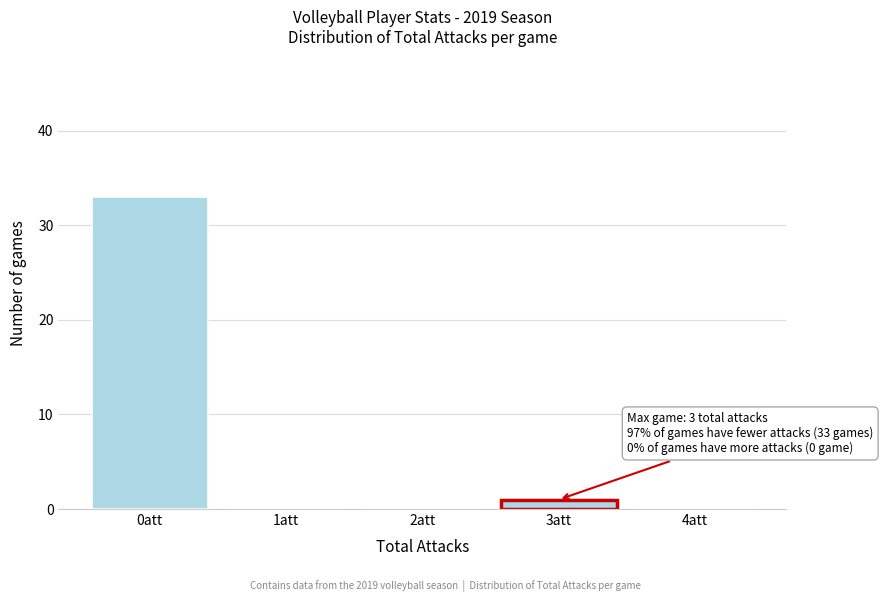

Reading left to right, list all the values displayed in this chart.

0att=33	1att=0	2att=0	3att=1	4att=0